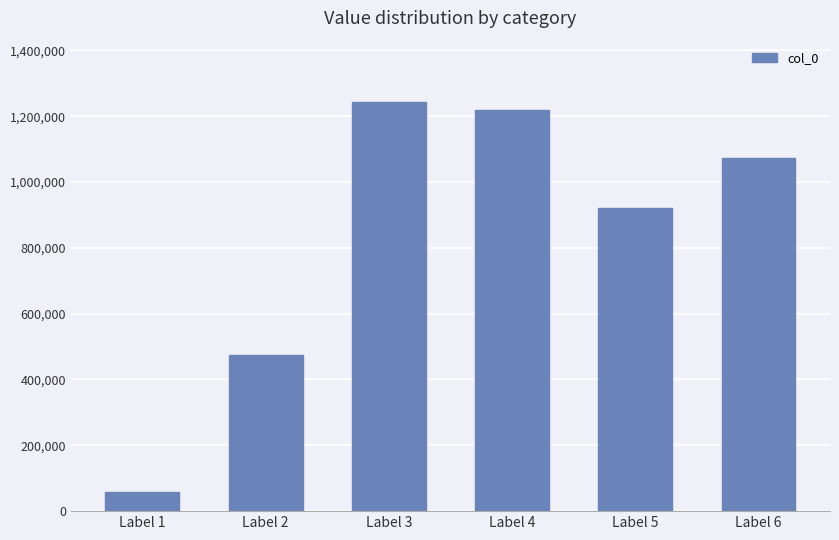

Rank the categories by value from lowest to highest.

Label 1, Label 2, Label 5, Label 6, Label 4, Label 3